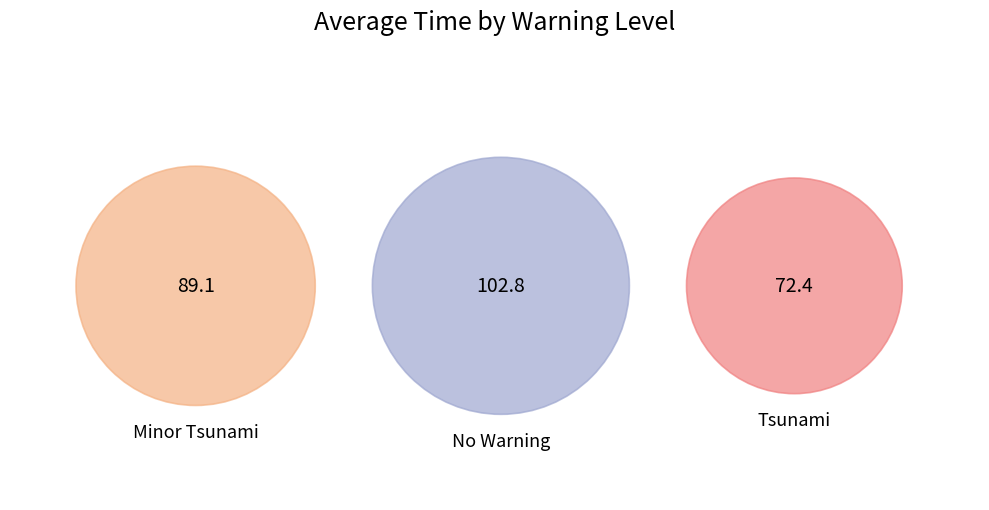

What percentage is the Tsunami slice, to the nearest percent?

27%